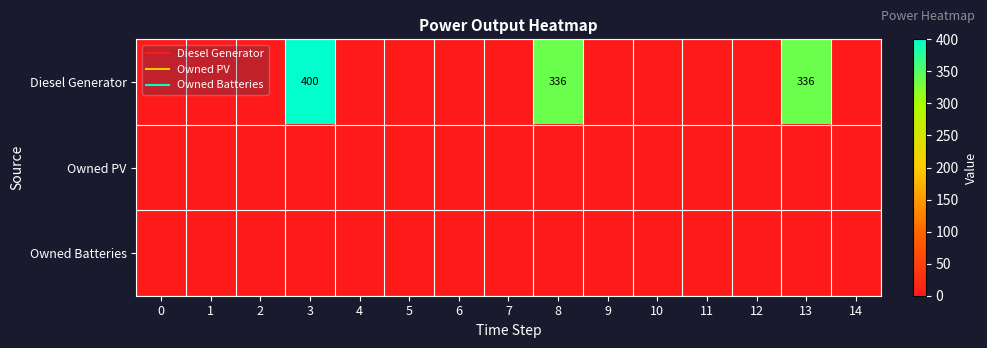

The Diesel Generator series shows 128 at 10. True or false?

False